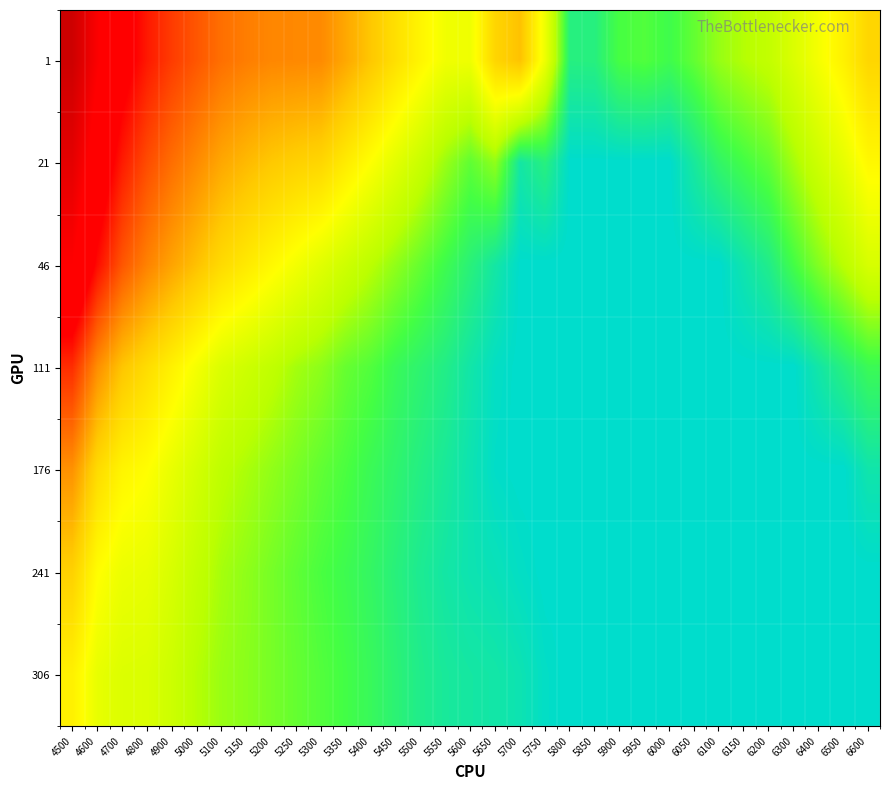

At which category is the sum across all series the highest?

4500